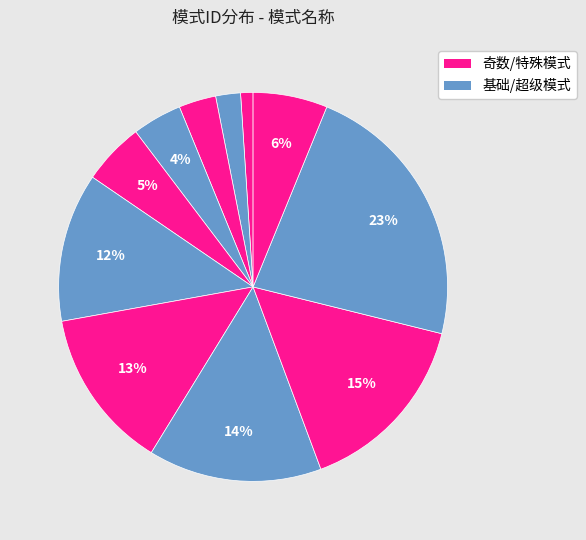

Count the number of slices in the pie.

11